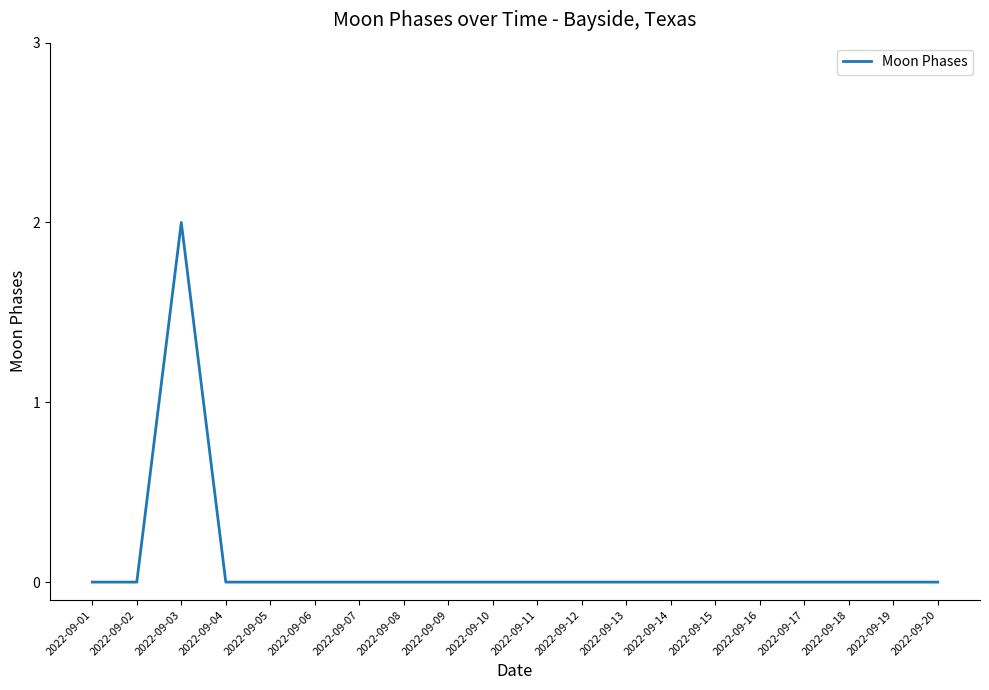

How many series are shown in this chart?

1